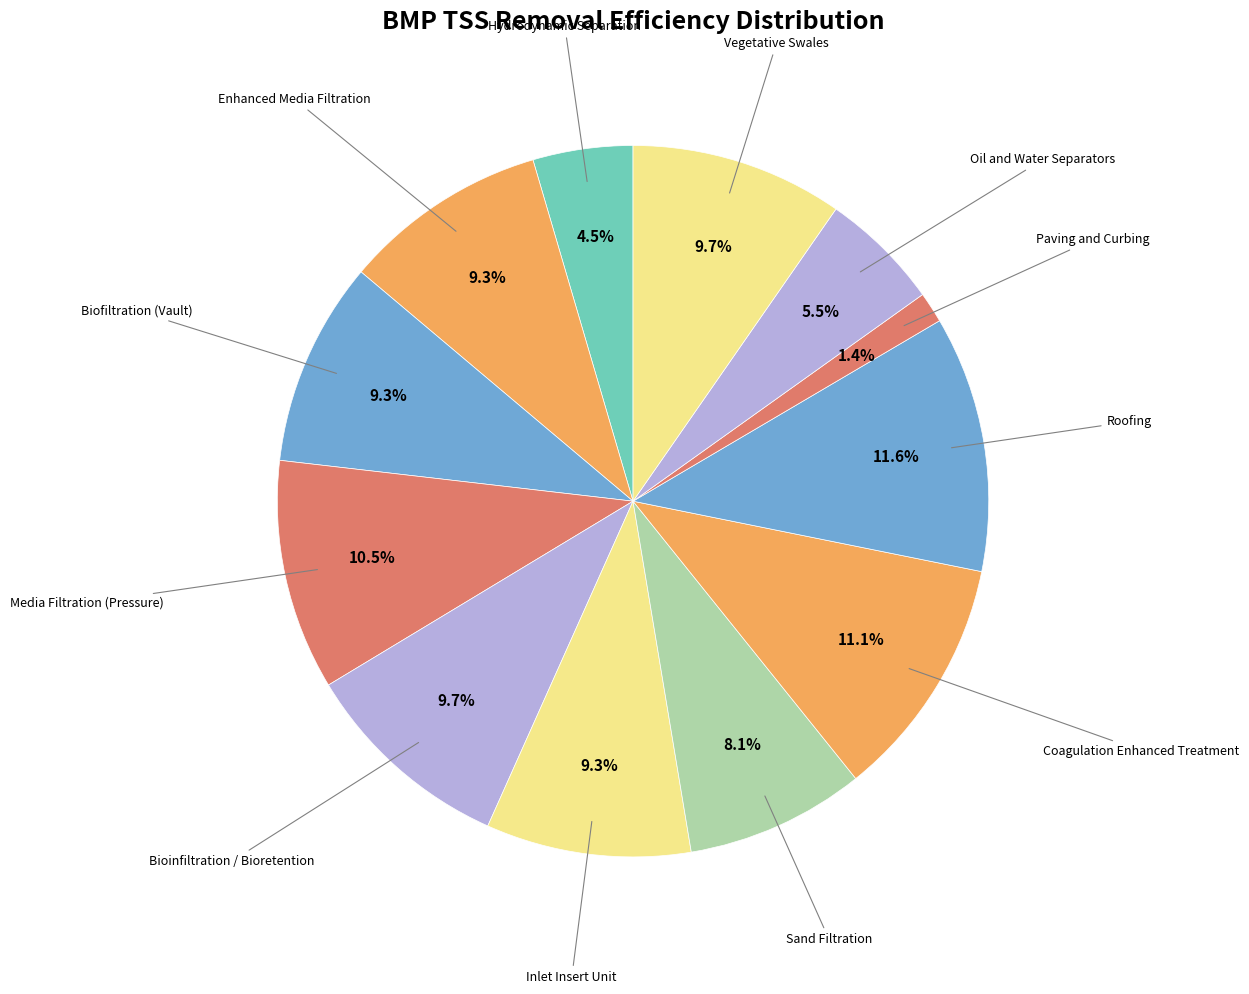

How many segments does this pie chart have?

12